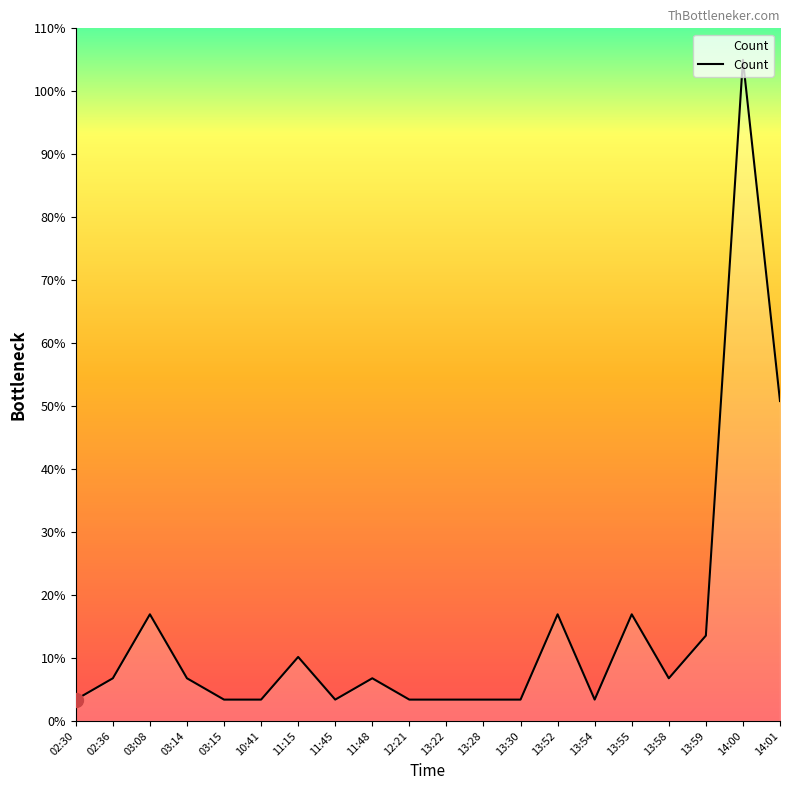

Is this an area chart (filled region under the line)?

Yes